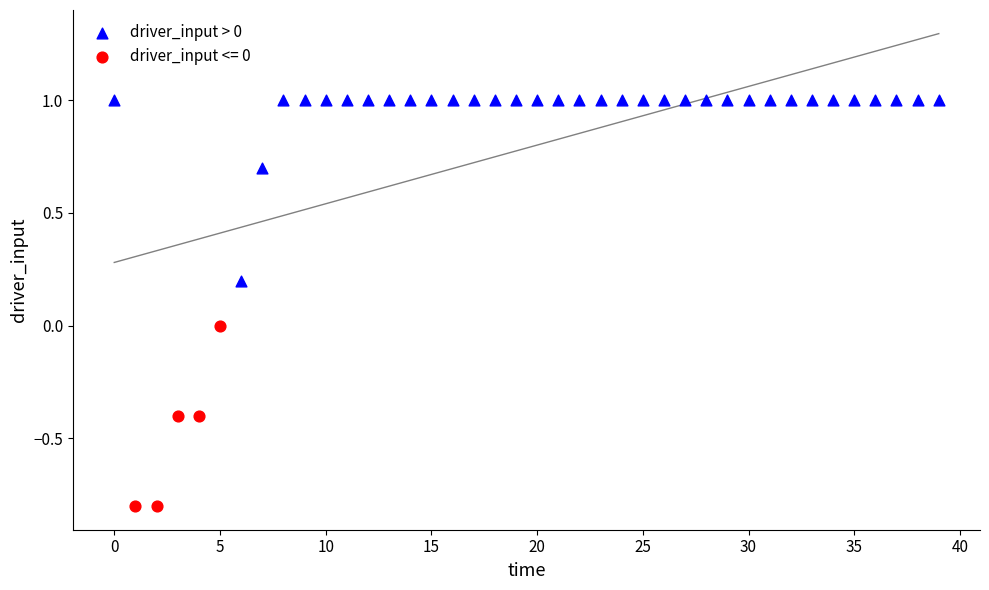

Which series contains the highest Y value?

driver_input > 0